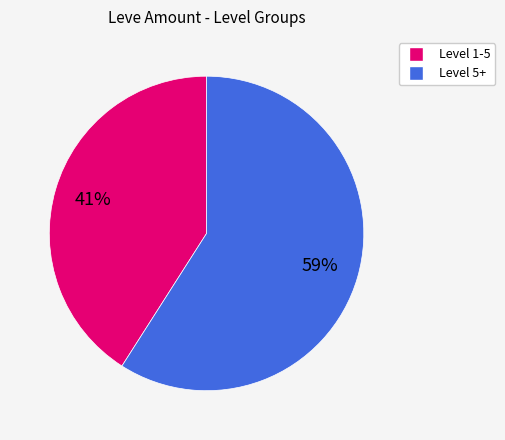

How many slices are in this pie chart?

2